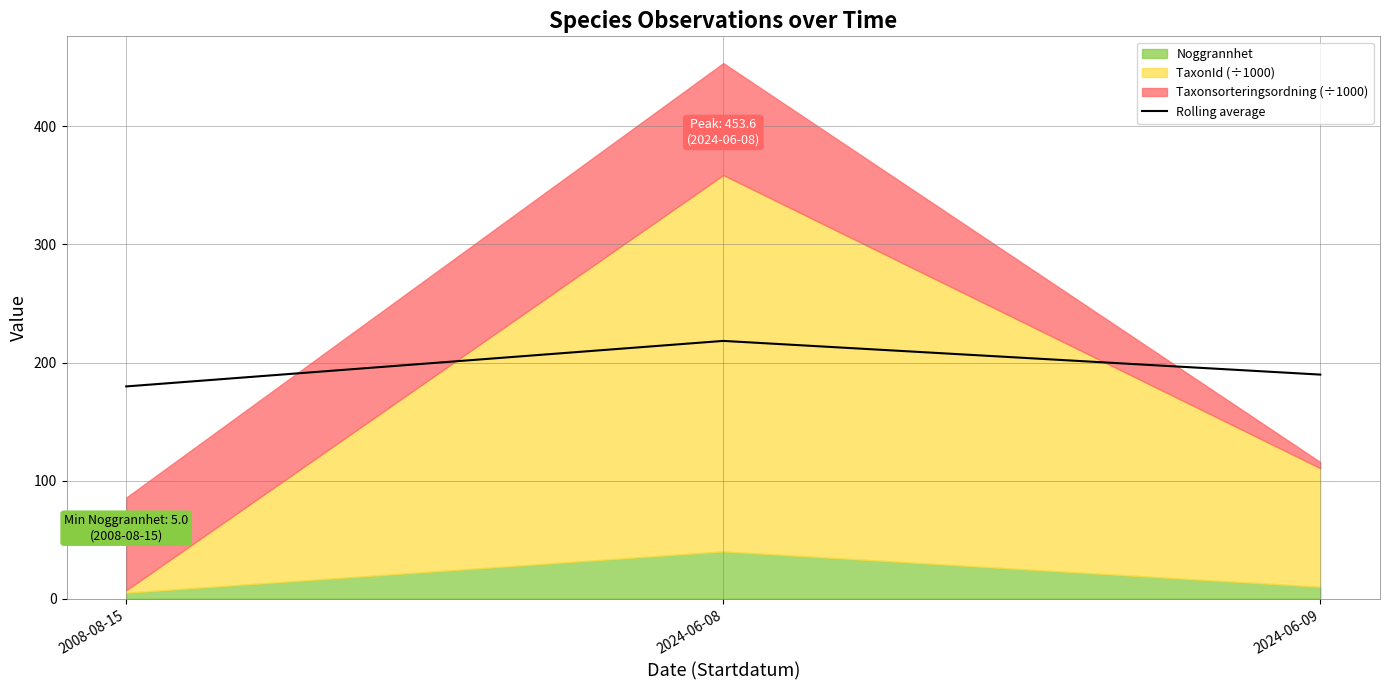

At which label is the value closest to 199?

2024-06-09